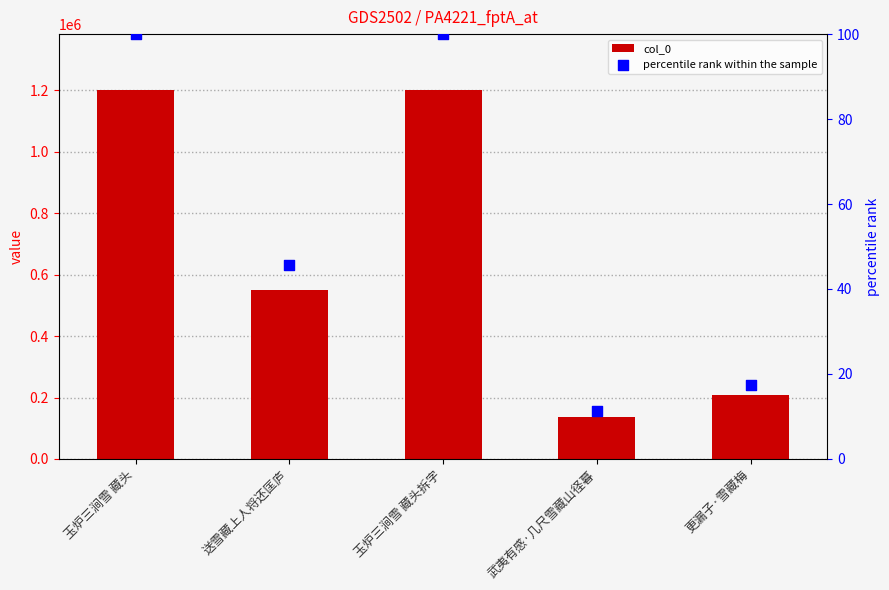

What is the total value across all series at 更漏子·雪藏梅?

207998.3